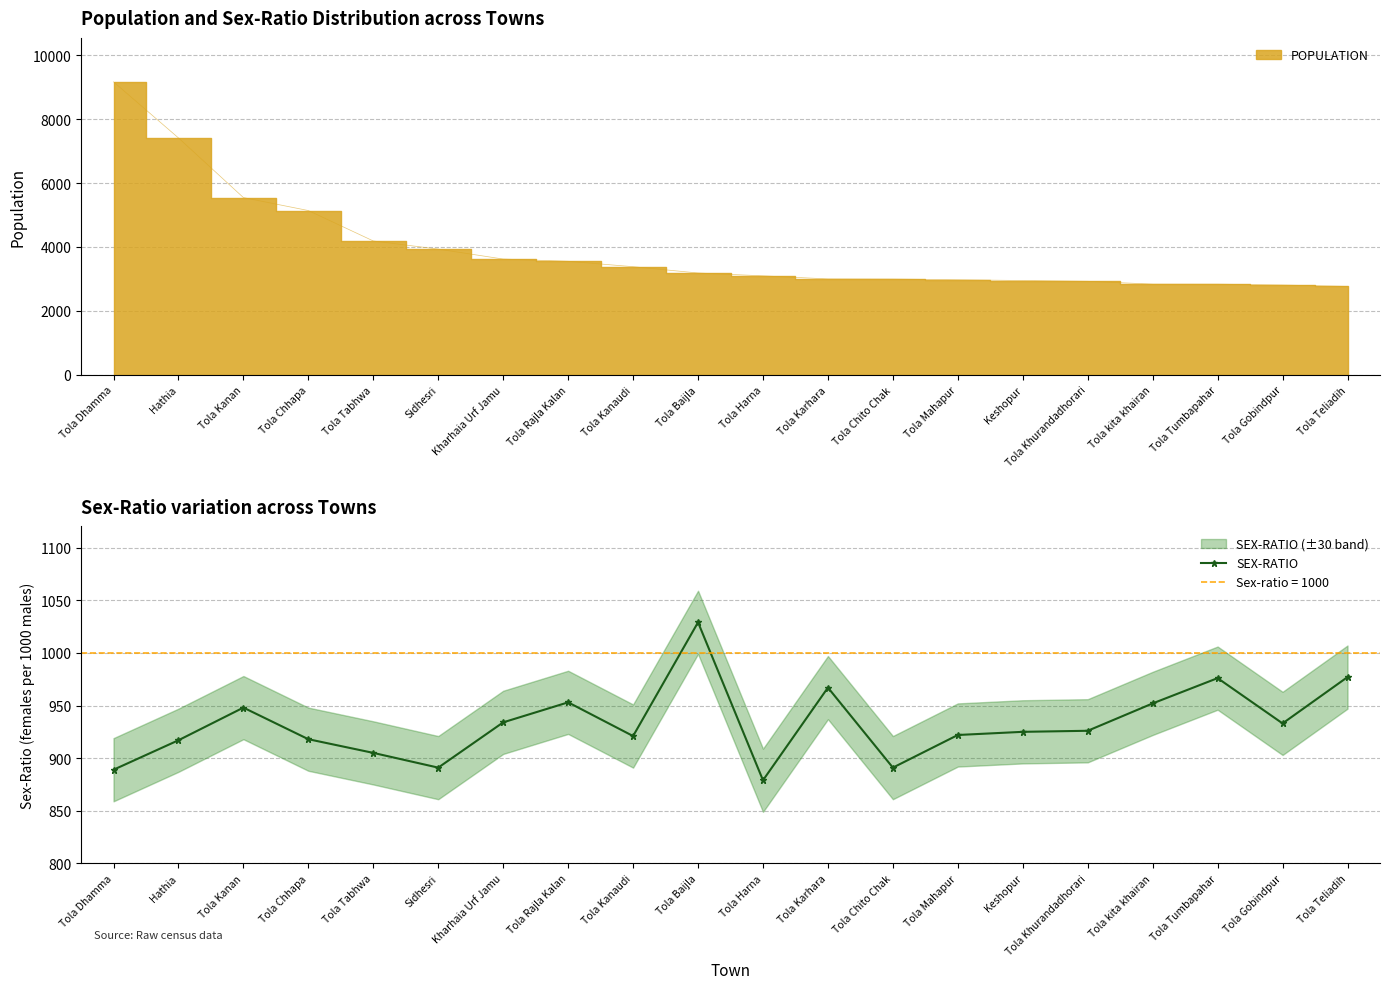

Rank the categories by value from lowest to highest.

Tola Harna, Tola Dhamma, Sidhesri, Tola Chito Chak, Tola Tabhwa, Hathia, Tola Chhapa, Tola Kanaudi, Tola Mahapur, Keshopur, Tola Khurandadhorari, Tola Gobindpur, Kharhaia Urf Jamu, Tola Kanan, Tola kita khairan, Tola Rajla Kalan, Tola Karhara, Tola Tumbapahar, Tola Teliadih, Tola Baijla